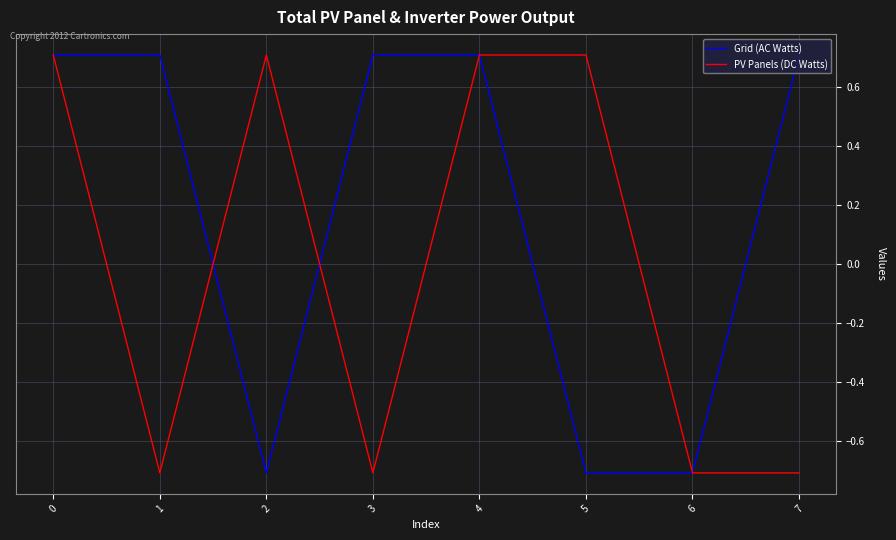

Is it true that PV Panels (DC Watts) equals 1.0 at 1?

False